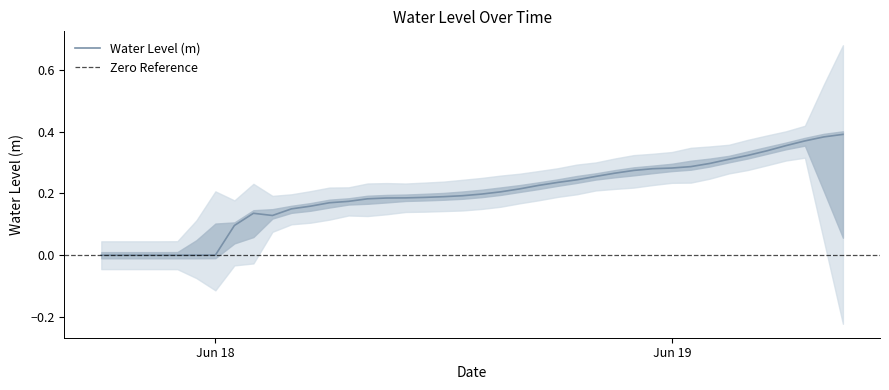

How many points are lower than both their immediate neighbors (excluding endpoints)?

2